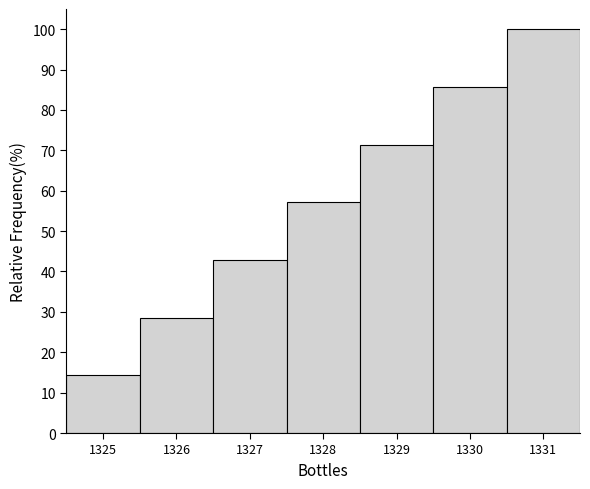

Reading left to right, extract all data points from this chart.

1325=14.3	1326=28.6	1327=42.9	1328=57.1	1329=71.4	1330=85.7	1331=100.0